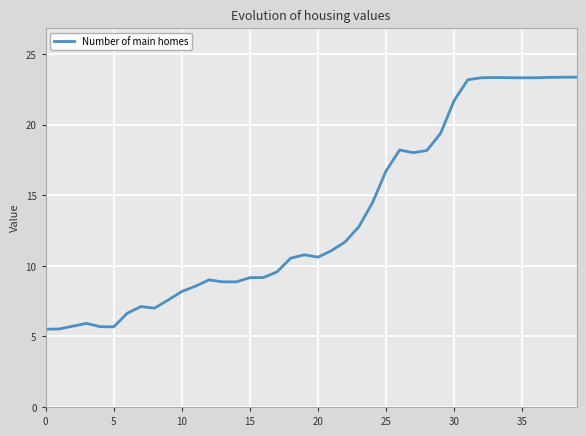

How many lines are shown in the chart?

1